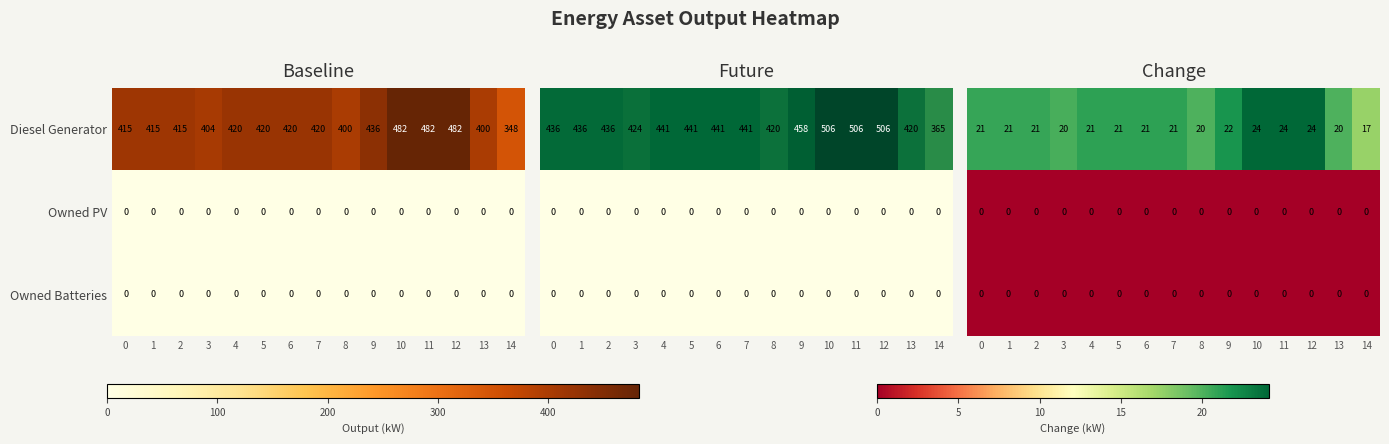

Is the value of Diesel Generator at 7 greater than the value of Owned PV at 1?

Yes